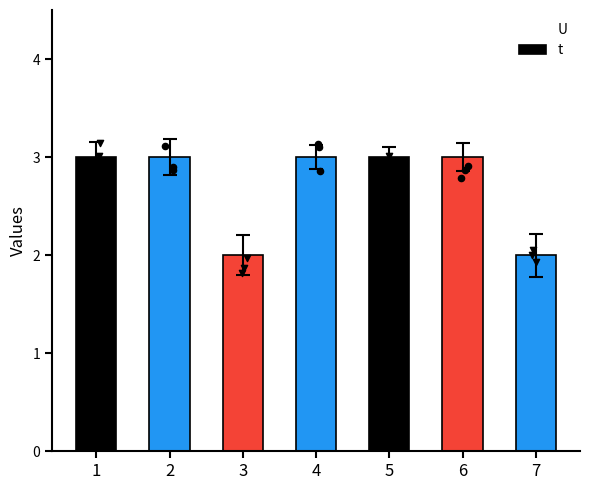

Approximately how many times larger is the value at 1 compared to 7?

1.5